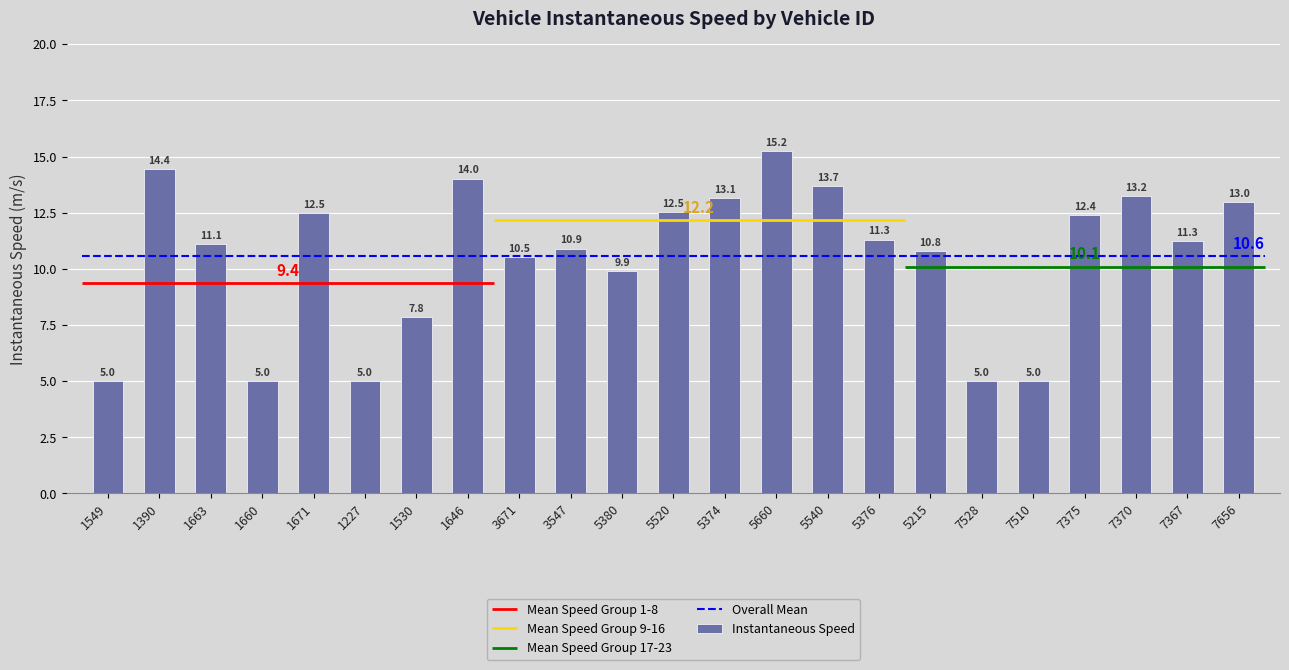

Is it true that the value at 7656 is 13.0?

True